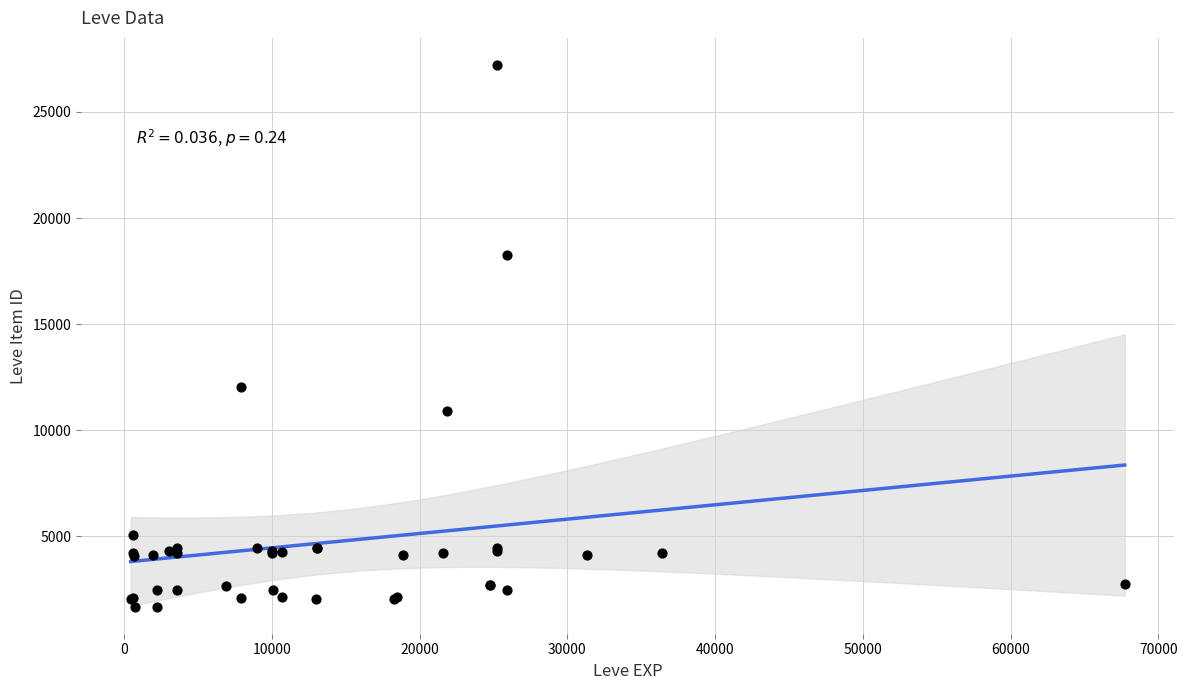

What Y value in the scatter plot is closest to 14448?

12018